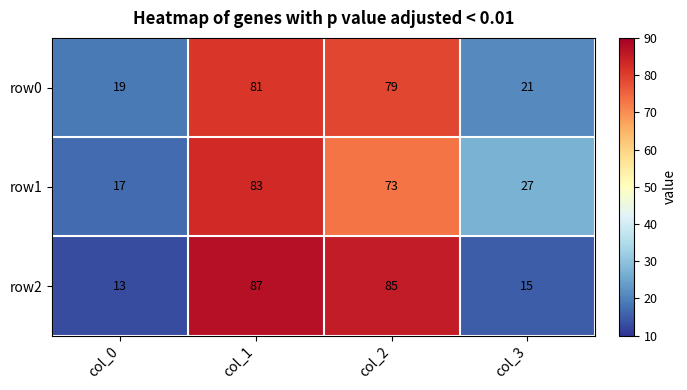

Reading right to left, extract all data points from this chart.

row0: 21	79	81	19
row1: 27	73	83	17
row2: 15	85	87	13